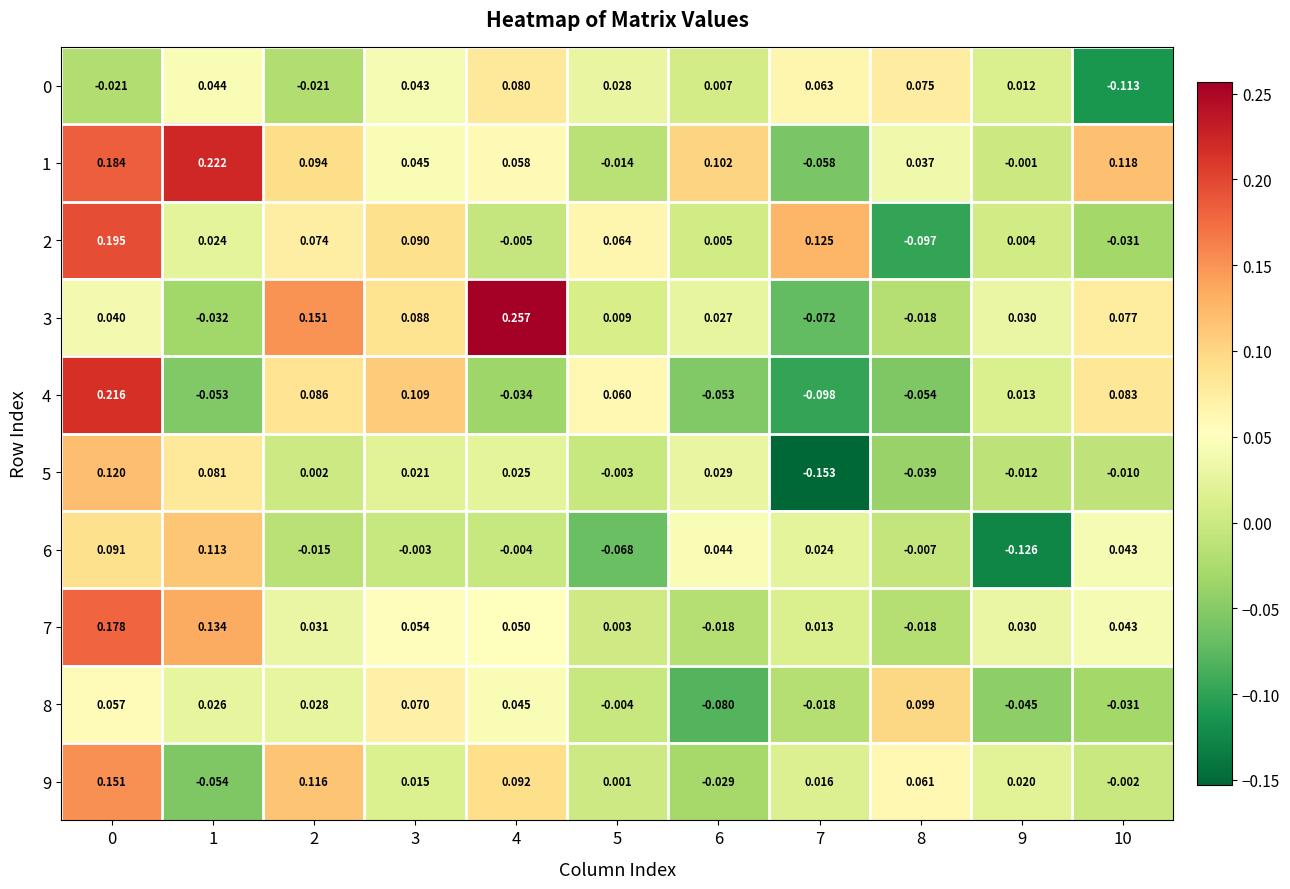

Rank the series at 7 from lowest to highest value.

row_5, row_4, row_3, row_1, row_8, row_7, row_9, row_6, row_0, row_2